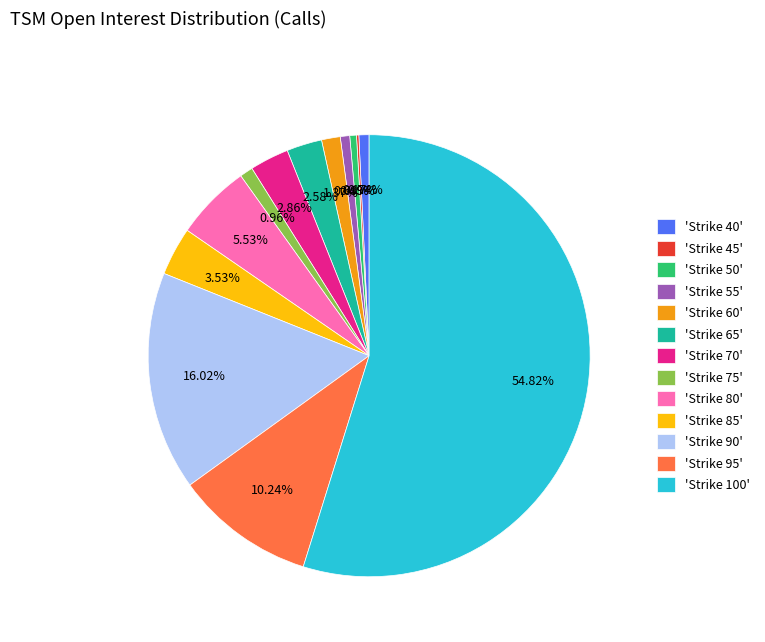

Between 'Strike 95' and 'Strike 65', which is larger?

'Strike 95'